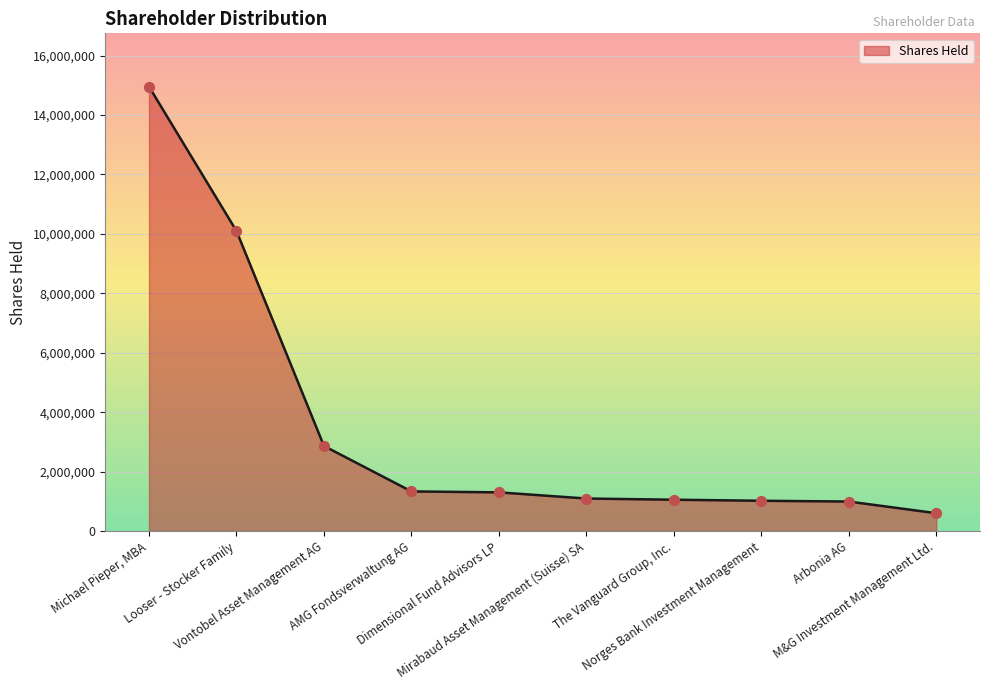

Between Looser - Stocker Family and Arbonia AG, which is larger?

Looser - Stocker Family